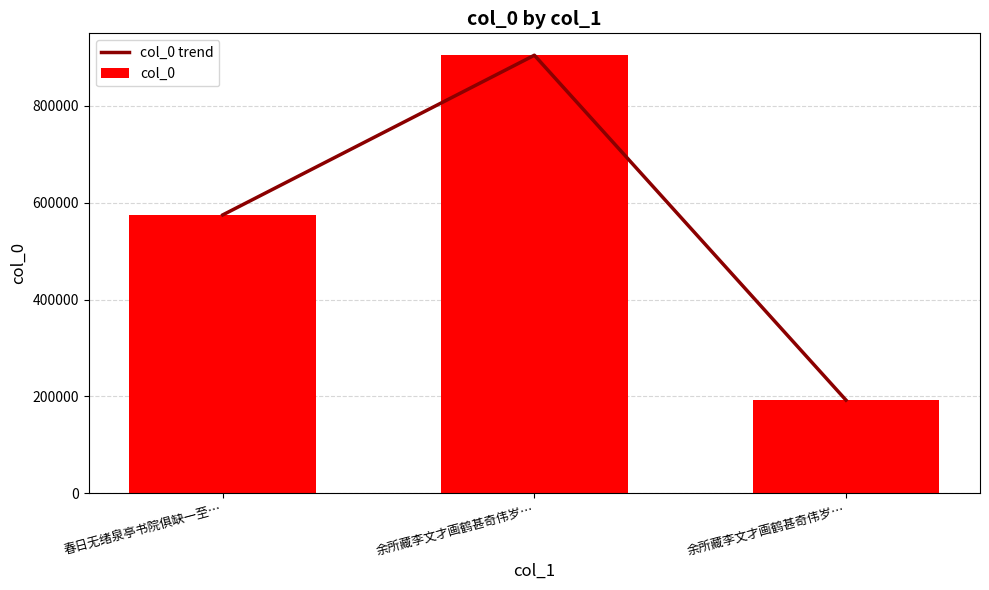

What value does the col_0 series have at 余所藏李文才画鹤甚奇伟岁…?

904682